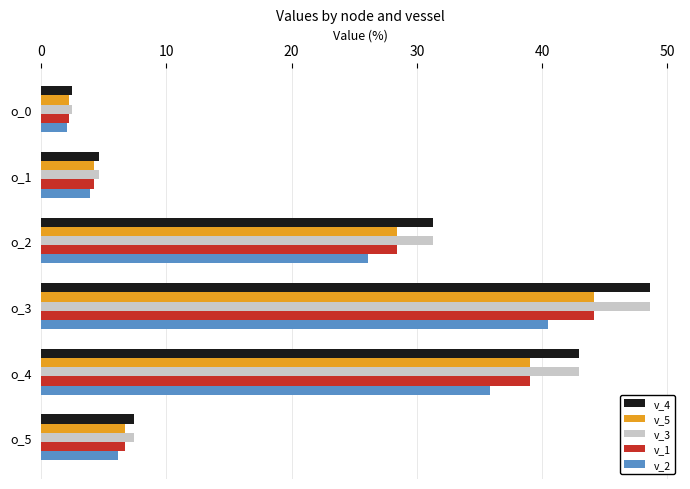

At which category is the sum across all series the highest?

o_3